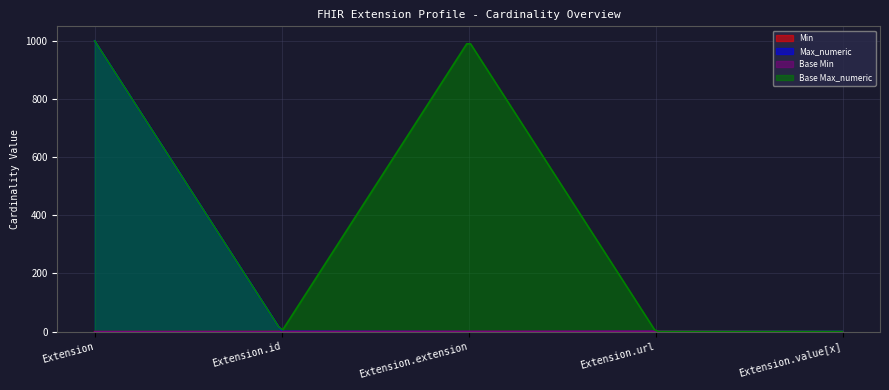

The Base Max_numeric series shows 0 at Extension.id. True or false?

False